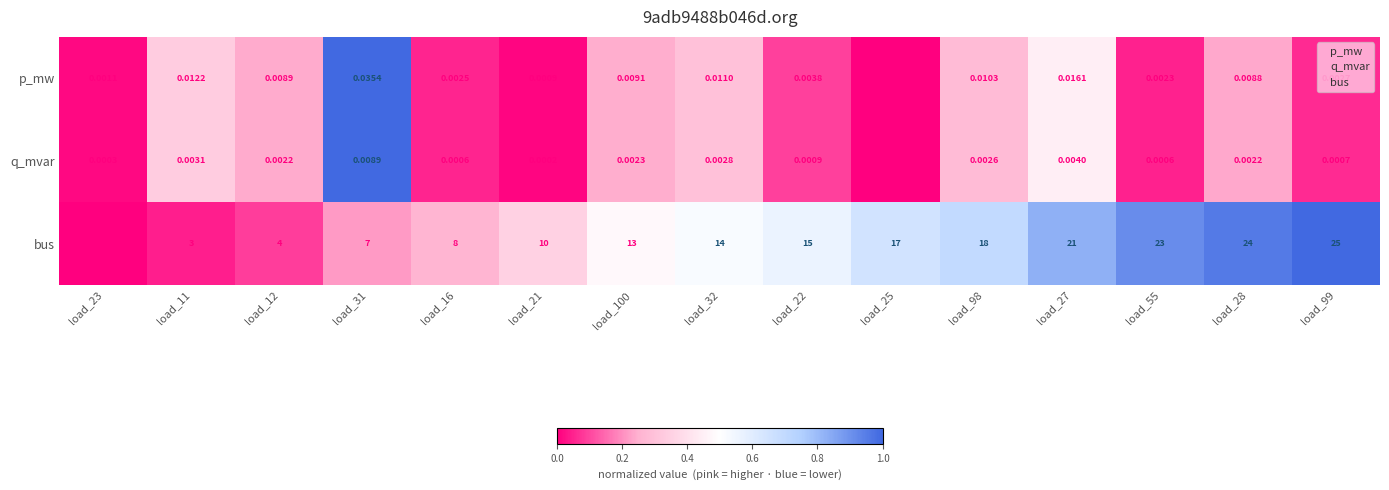

Rank the series by their maximum value, from highest to lowest.

bus, p_mw, q_mvar